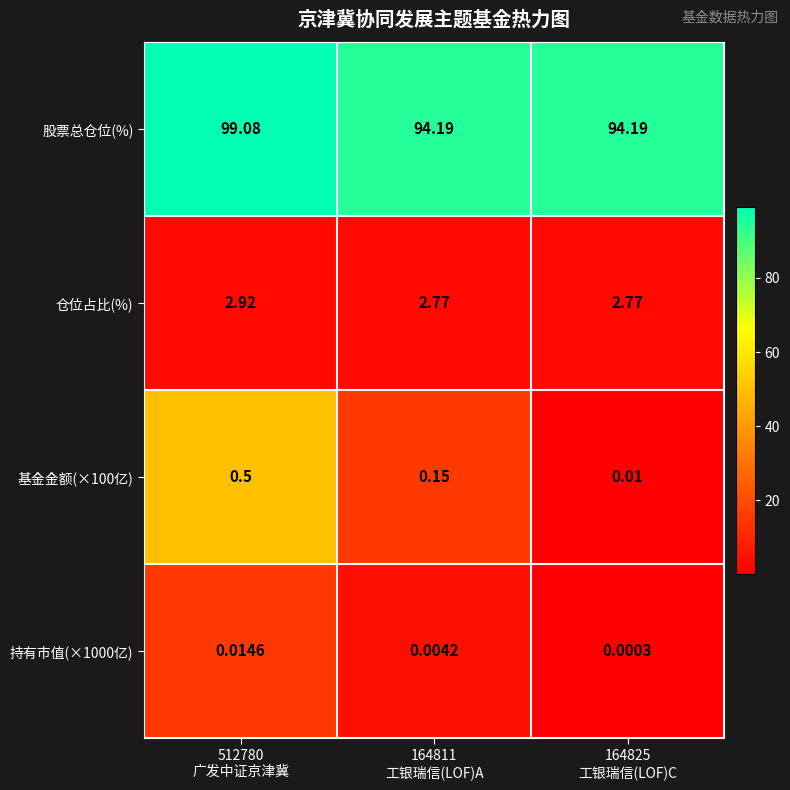

Which series changed the most between 512780
广发中证京津冀 and 164811
工银瑞信(LOF)A?

股票总仓位(%)